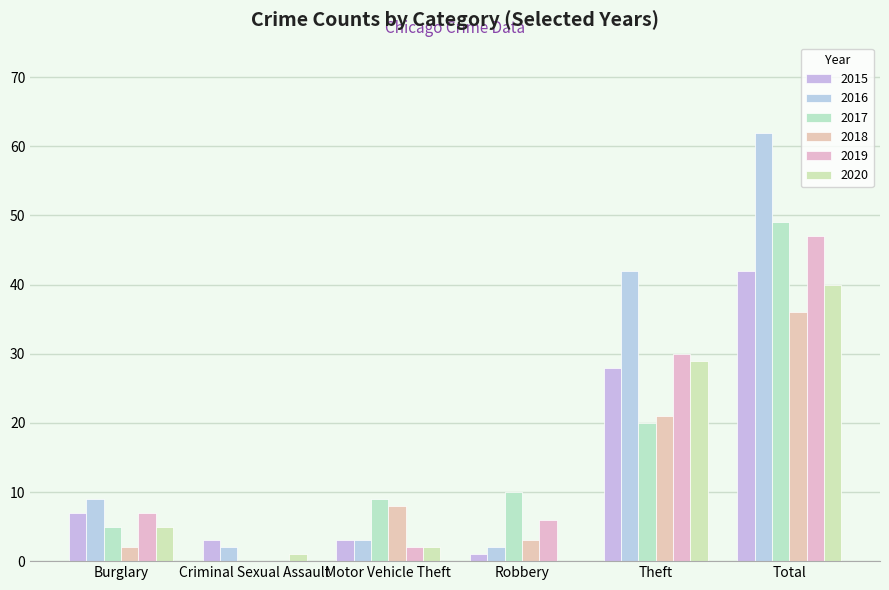

How many groups of bars are there?

6